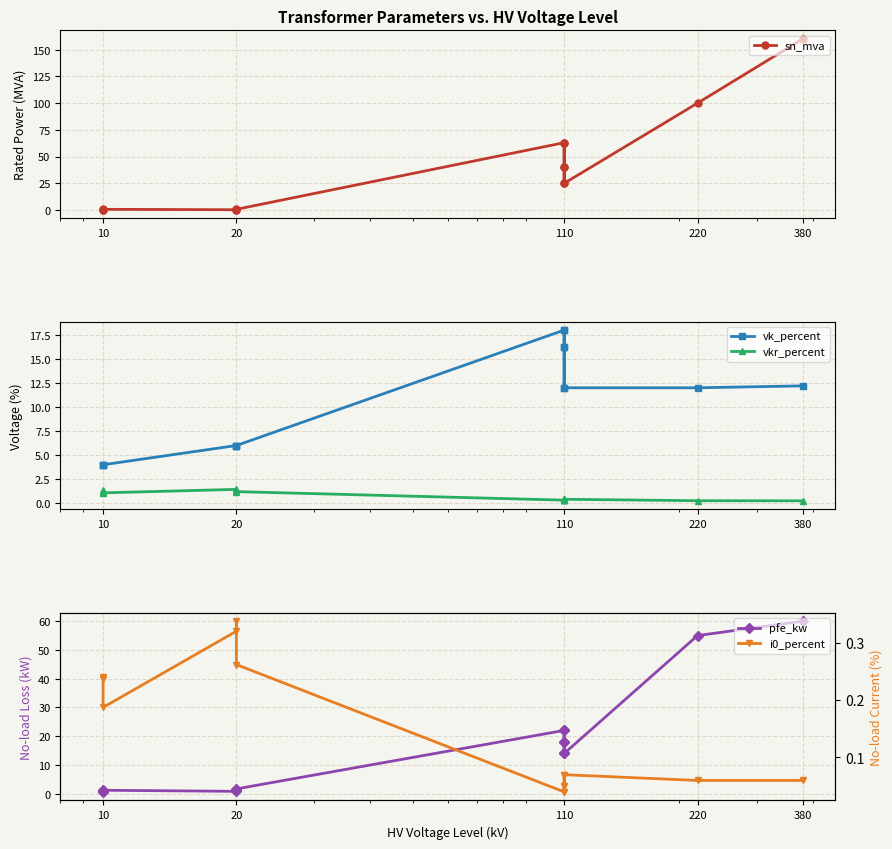

True or false: sn_mva and i0_percent cross at least once.

True